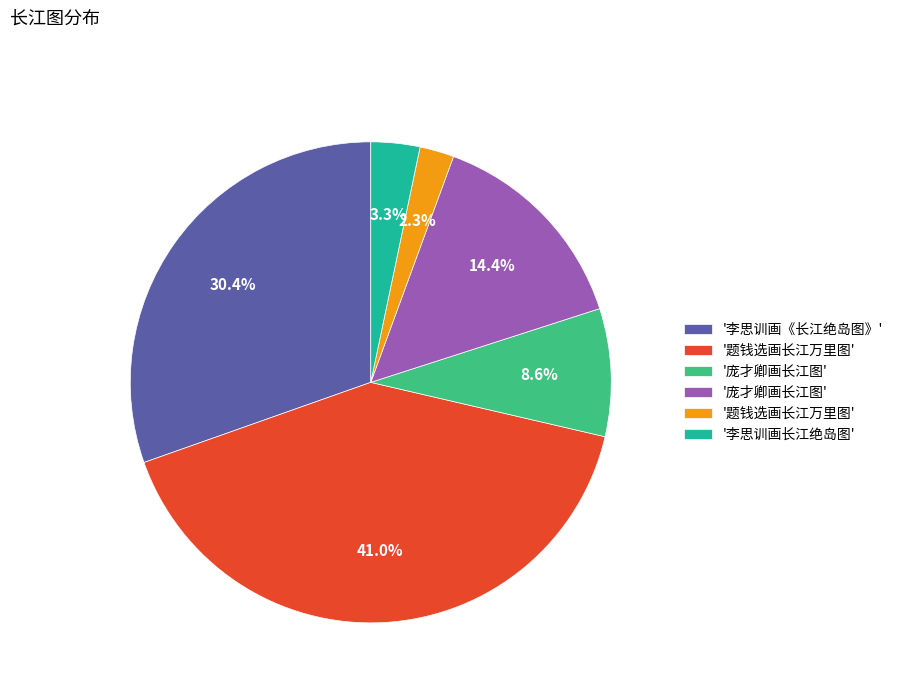

Is there a majority slice in this chart?

No